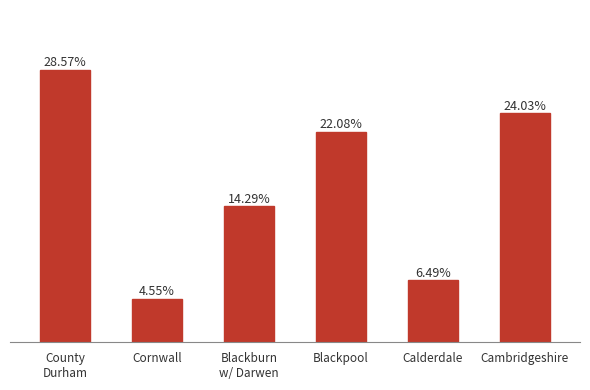

What is the label of the 2nd bar from the left?

Cornwall